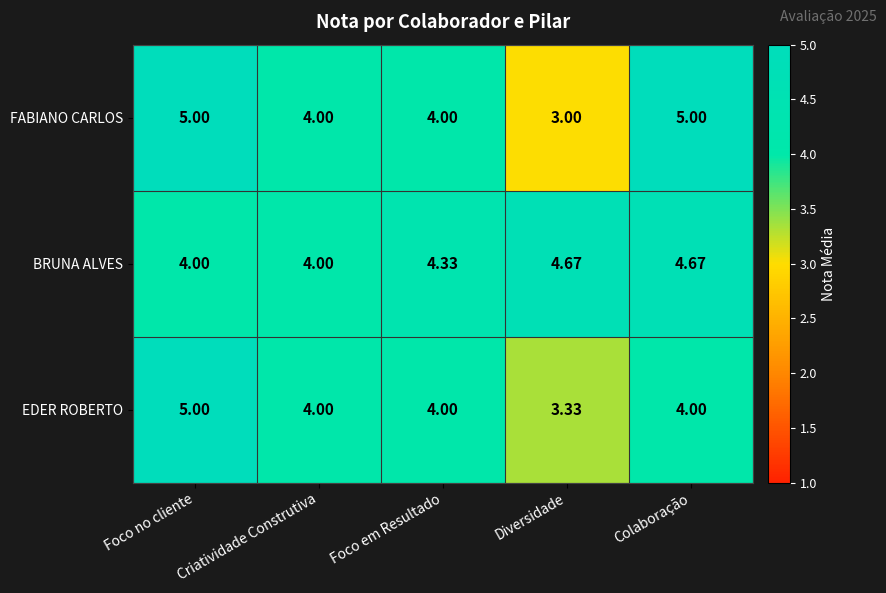

Which series changed the most between Criatividade Construtiva and Foco em Resultado?

BRUNA ALVES